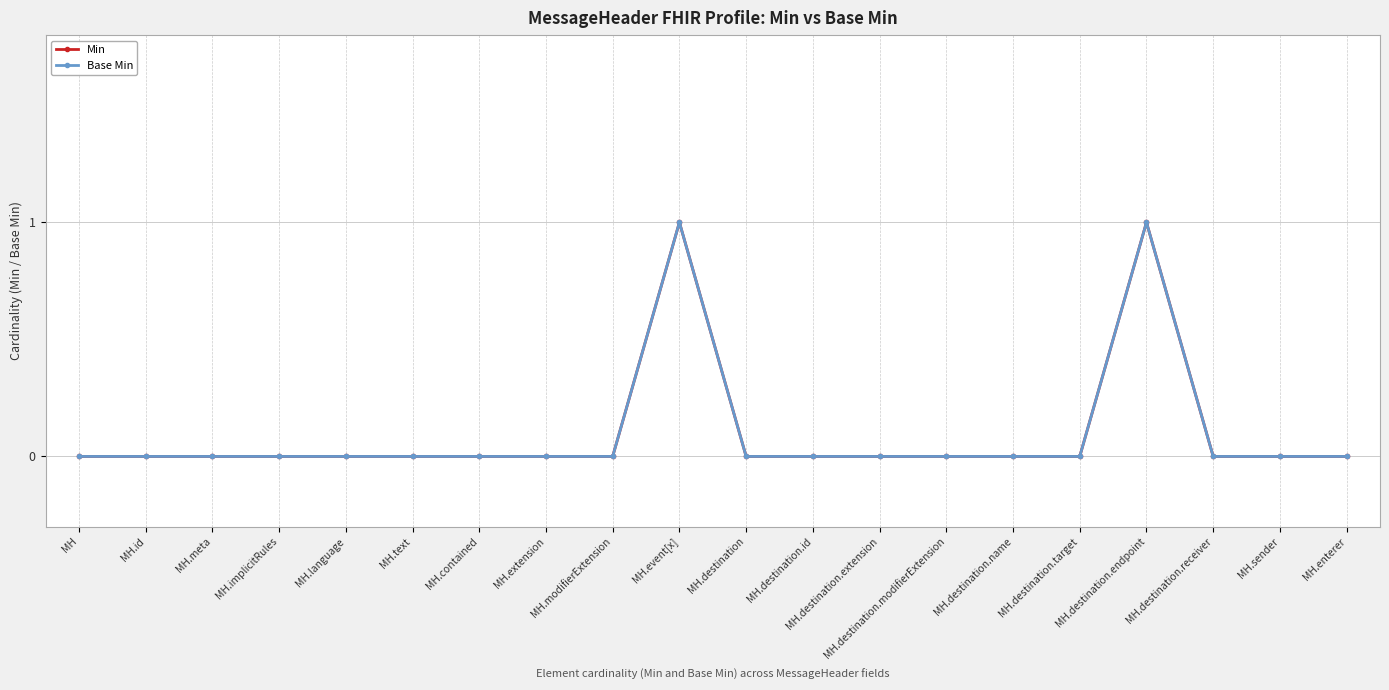

Is this an area chart (filled region under the line)?

No